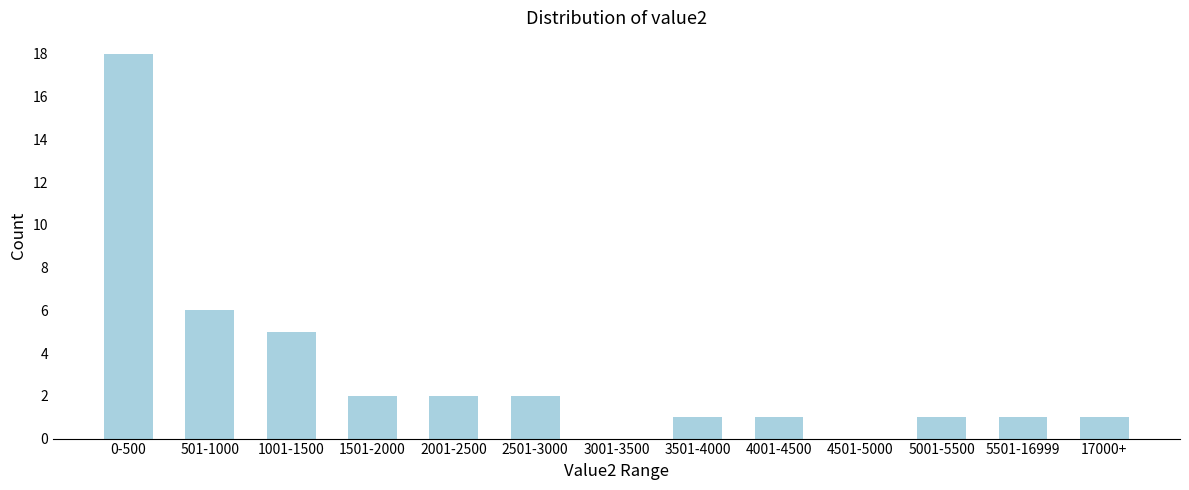

Reading right to left, transcribe all the data shown in this chart.

17000+=1	5501-16999=1	5001-5500=1	4501-5000=0	4001-4500=1	3501-4000=1	3001-3500=0	2501-3000=2	2001-2500=2	1501-2000=2	1001-1500=5	501-1000=6	0-500=18